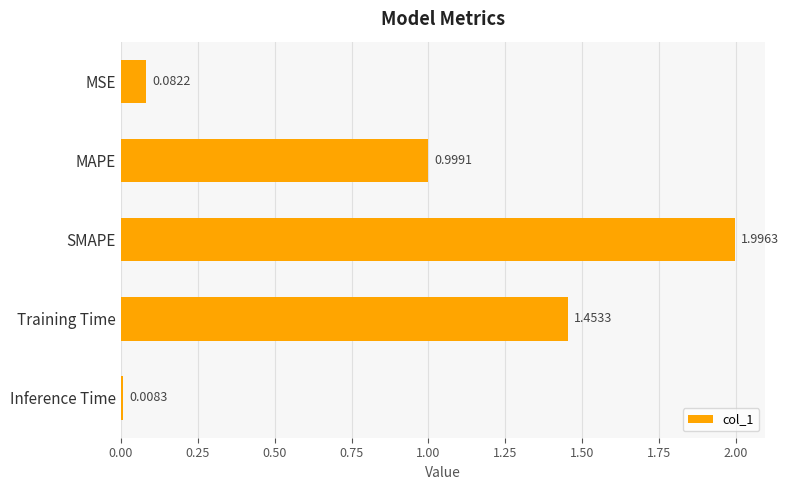

List the labels in order of value, largest first.

SMAPE, Training Time, MAPE, MSE, Inference Time